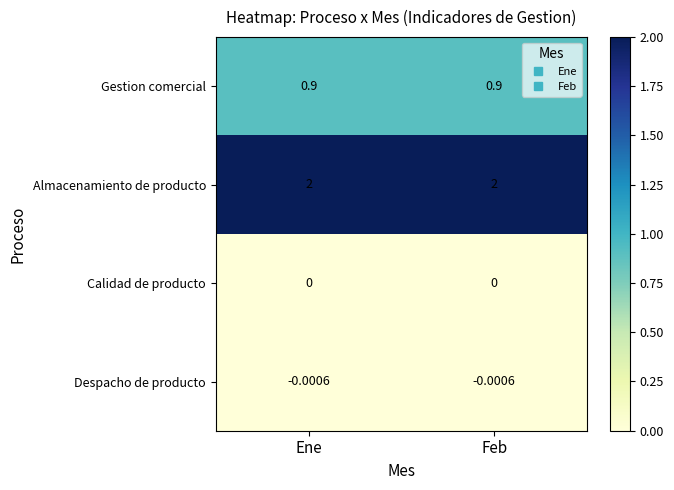

Which series has the largest total across all categories?

Almacenamiento de producto